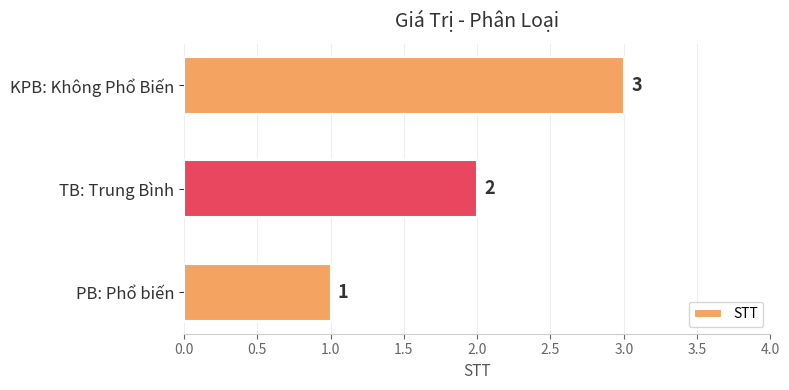

Which category has the highest value across all series?

KPB: Không Phổ Biến